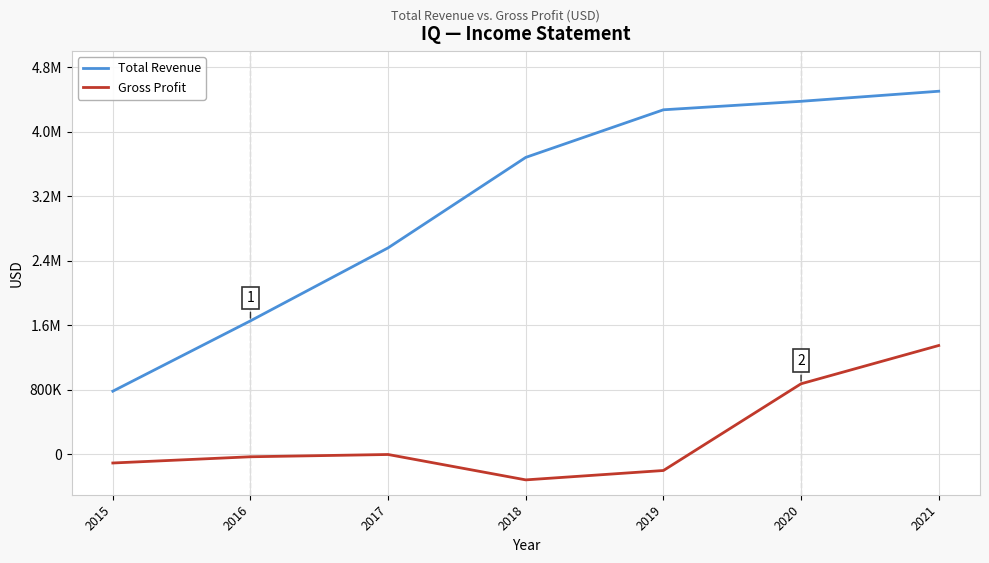

What is the value of the Gross Profit point at the 5th from the left?

-199600